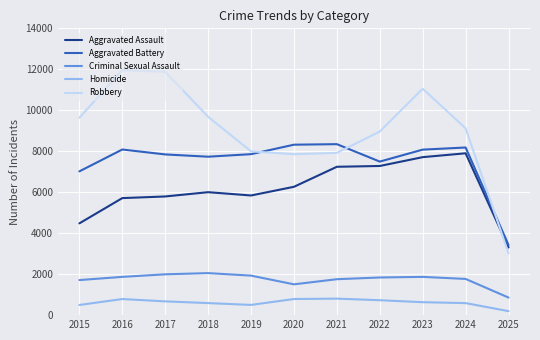

How many categories are shown in the chart?

11